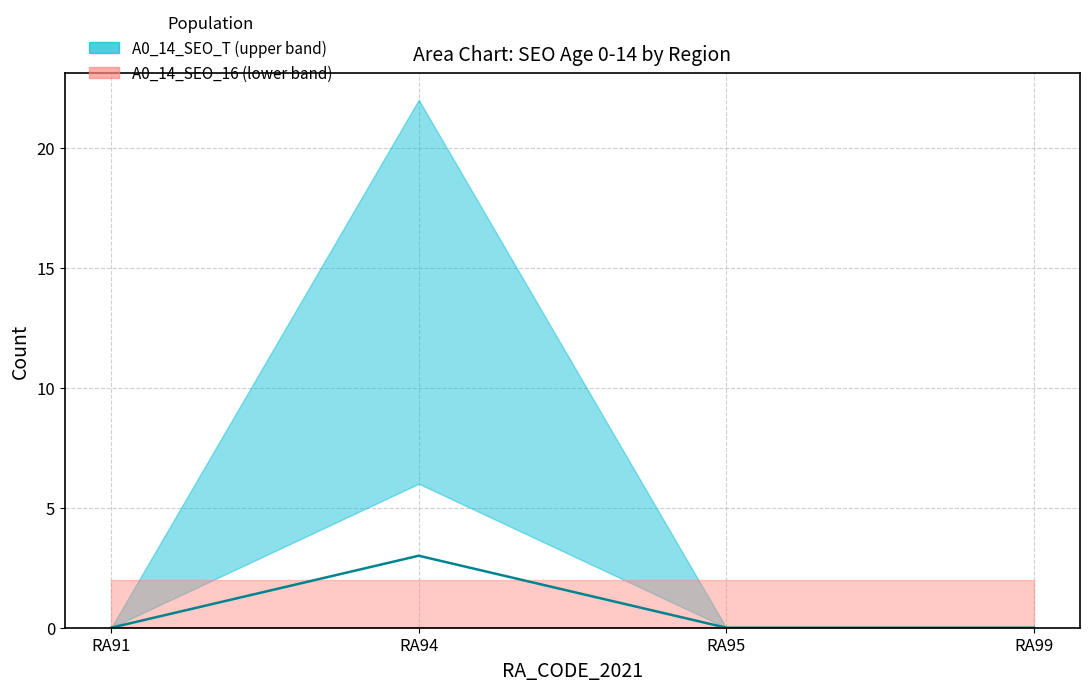

The value of A0_14_SEO_11_15 at RA95 is -1. True or false?

False